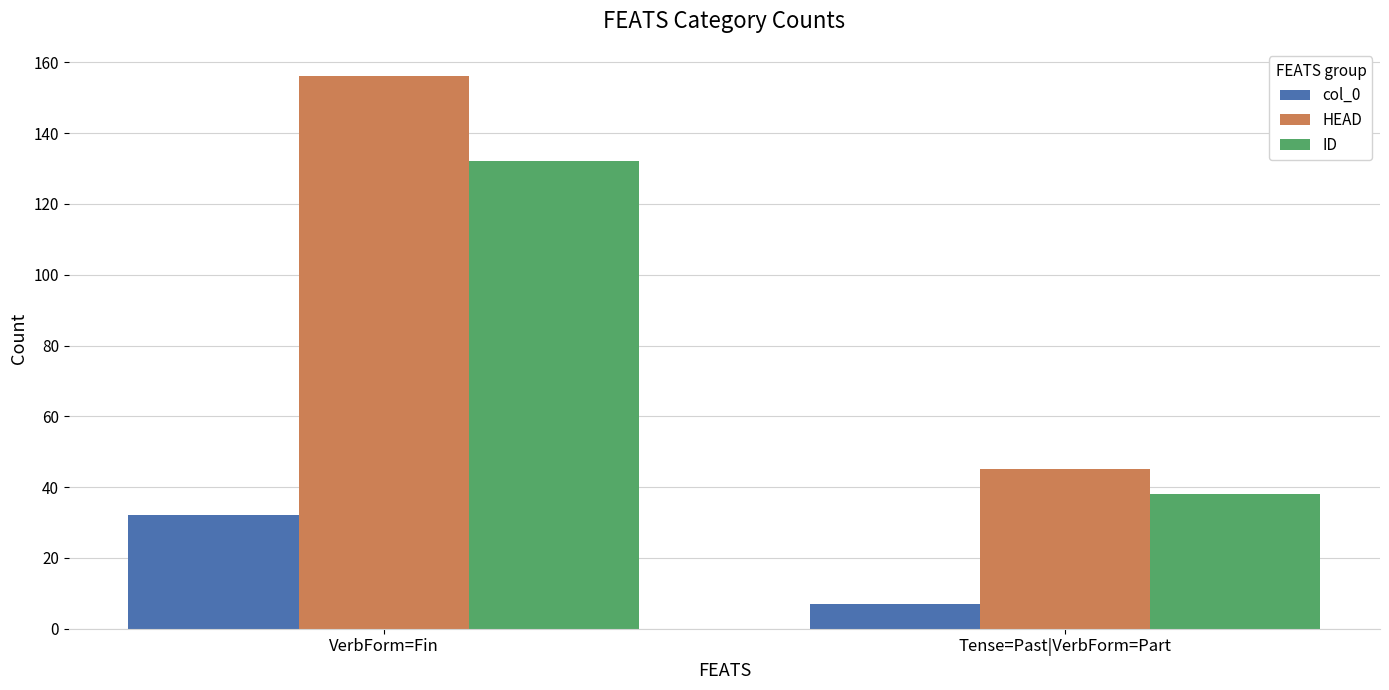

Which series has the largest total across all categories?

HEAD